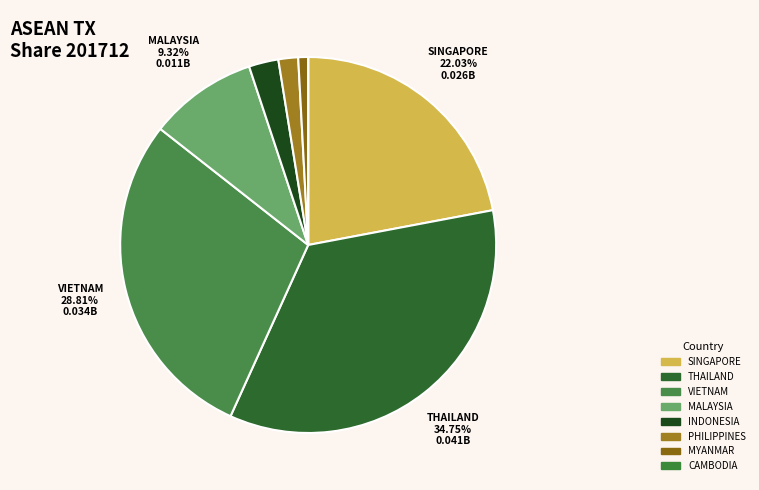

The VIETNAM slice represents 18% of the pie. True or false?

False